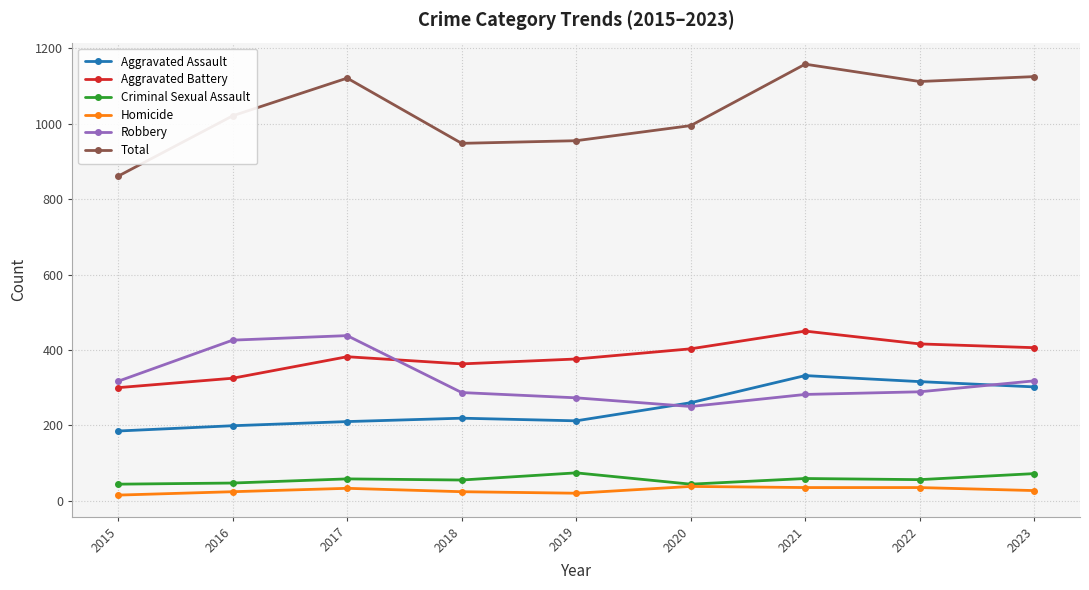

True or false: Aggravated Battery has a value of 226 at 2017.

False